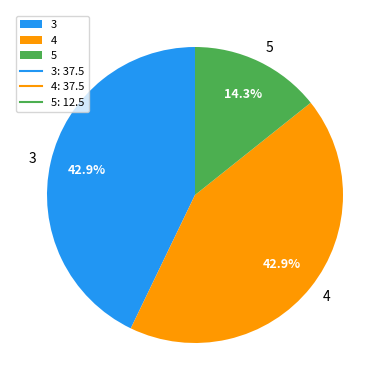

Approximately how many times larger is the value at 3 compared to 4?

1.0